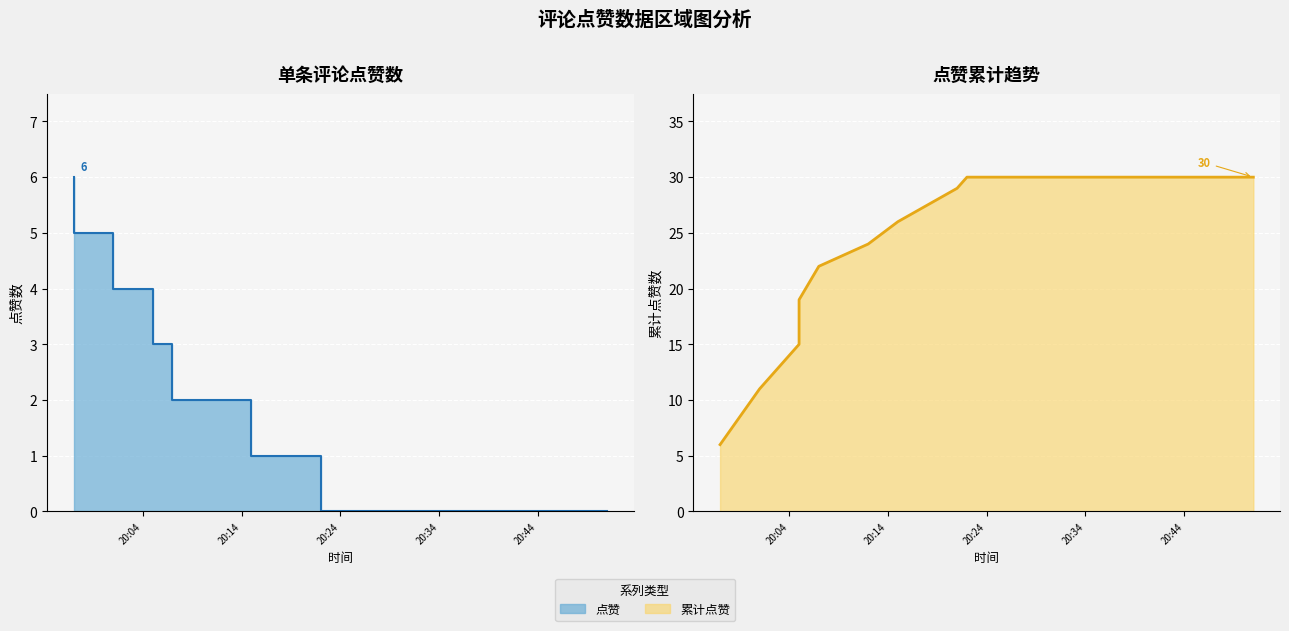

How many 点赞 values are between 0 and 3?

16